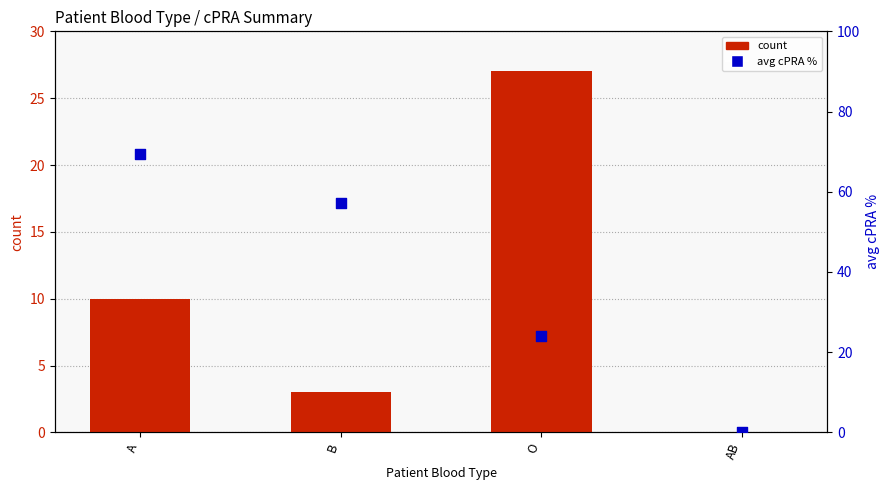

Which series has the largest total across all categories?

avg cPRA %